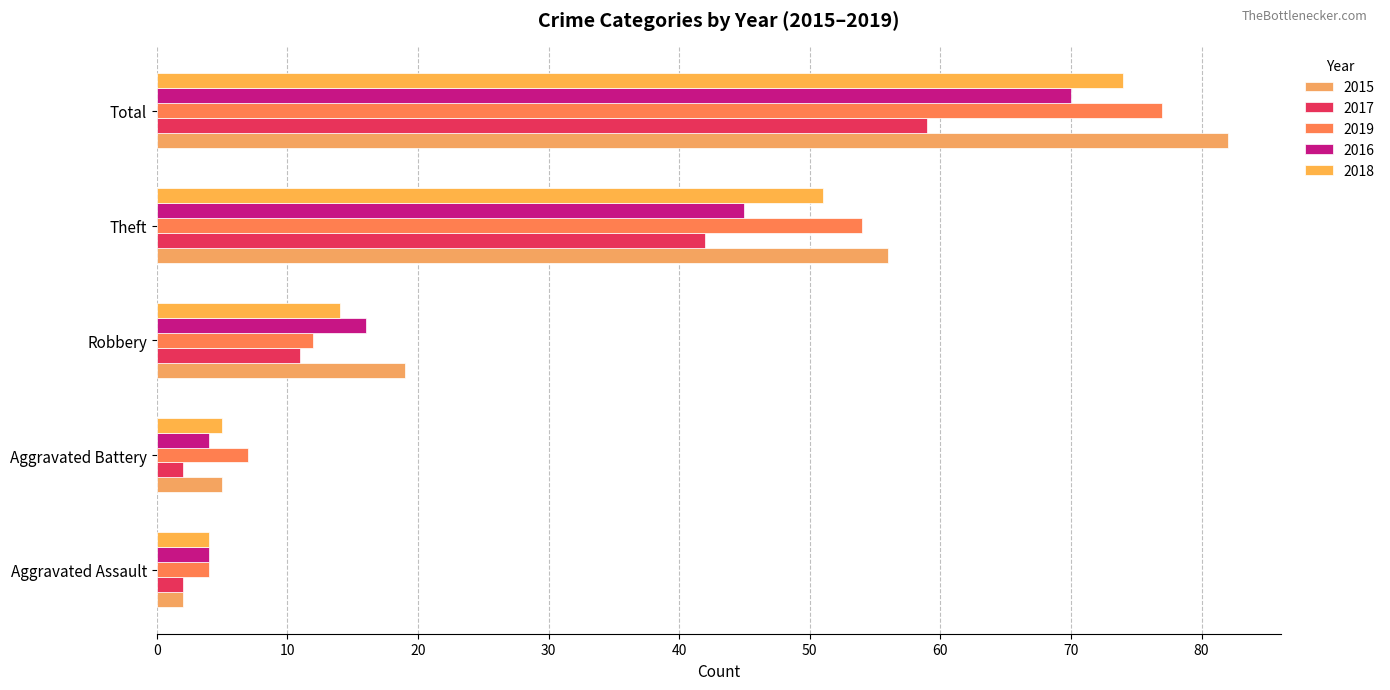

How many distinct data groups are displayed?

5